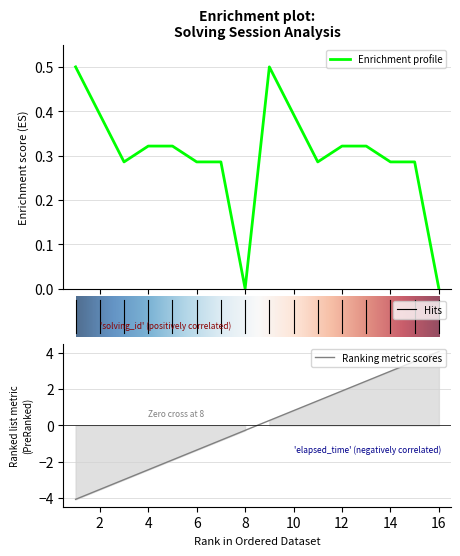

At which category does elapsed_time reach its first local valley?

3